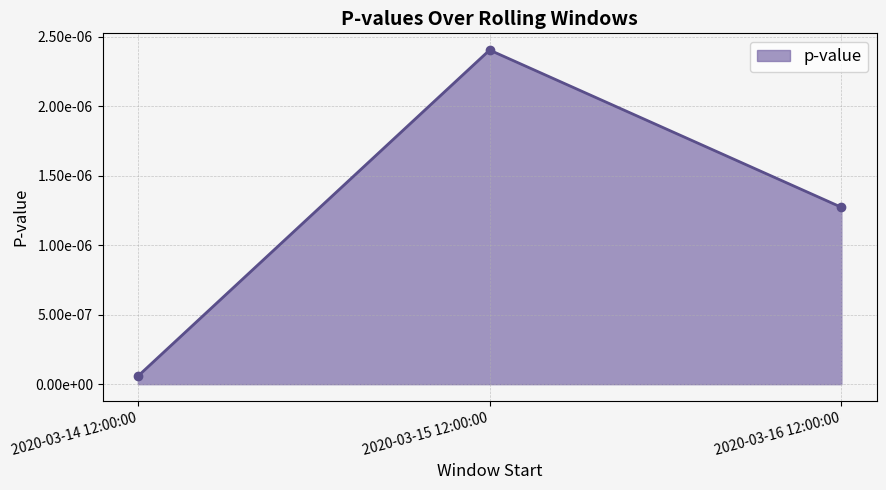

Rank the categories by value from lowest to highest.

2020-03-14 12:00:00, 2020-03-16 12:00:00, 2020-03-15 12:00:00